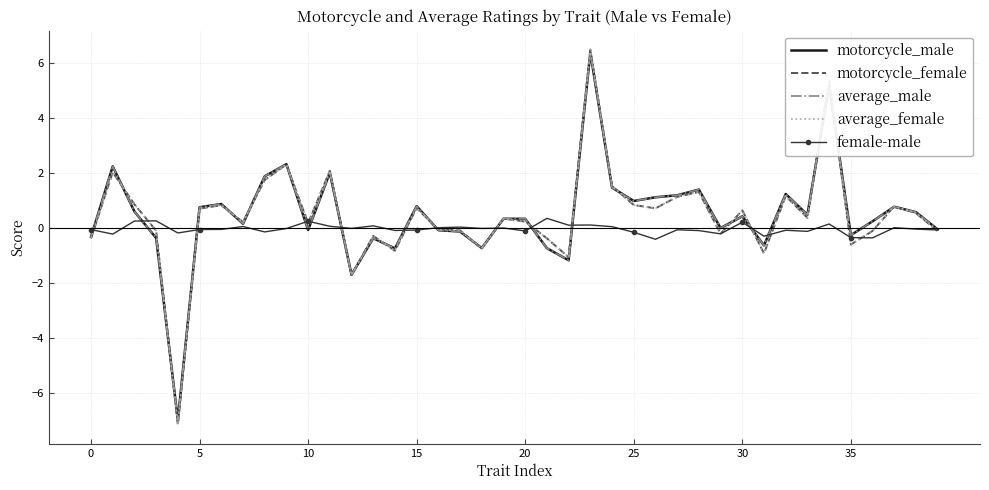

Which series has the widest spread of values?

average_female